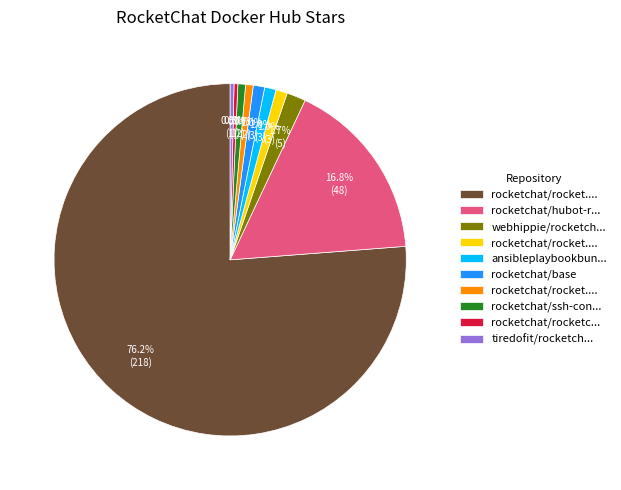

Is there any slice that represents more than half of the pie?

Yes